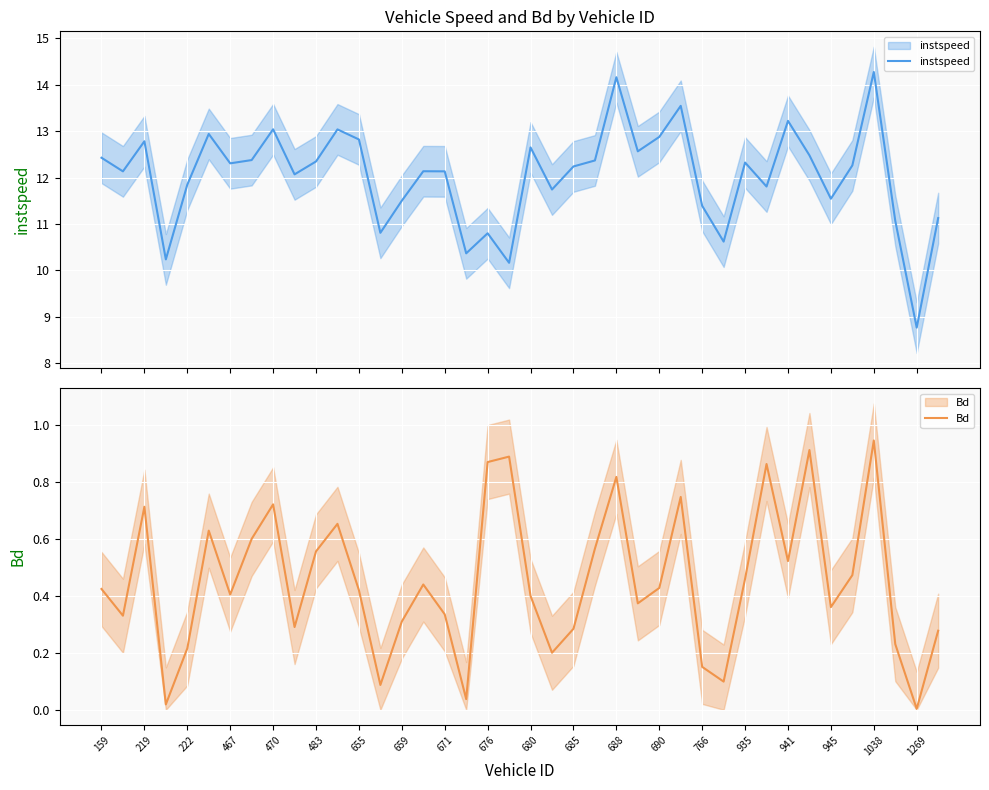

True or false: Bd and instspeed cross at least once.

False